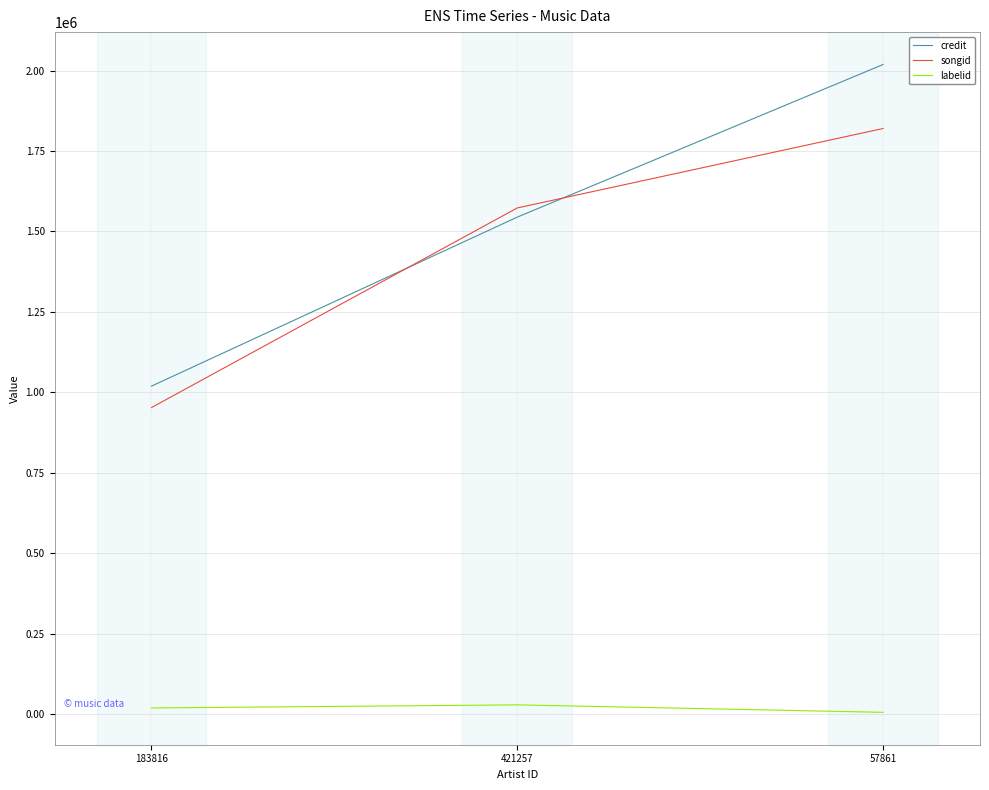

Which category has the highest value across all series?

57861